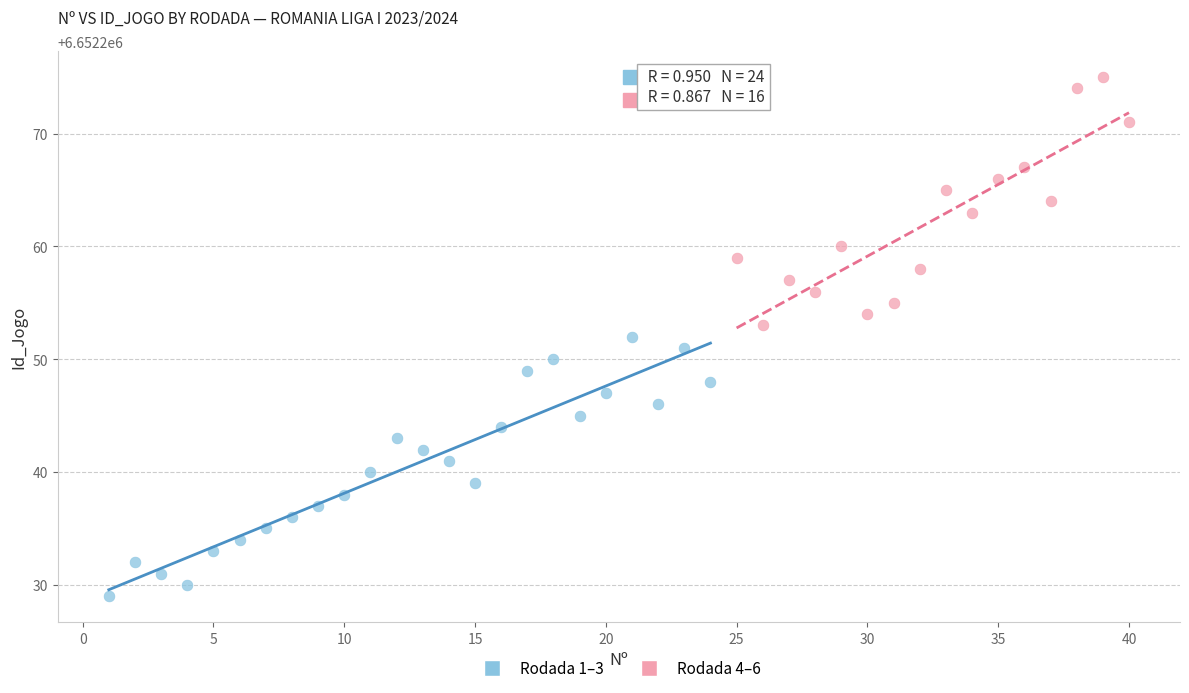

Which series reaches the maximum Y coordinate?

Rodada 4–6